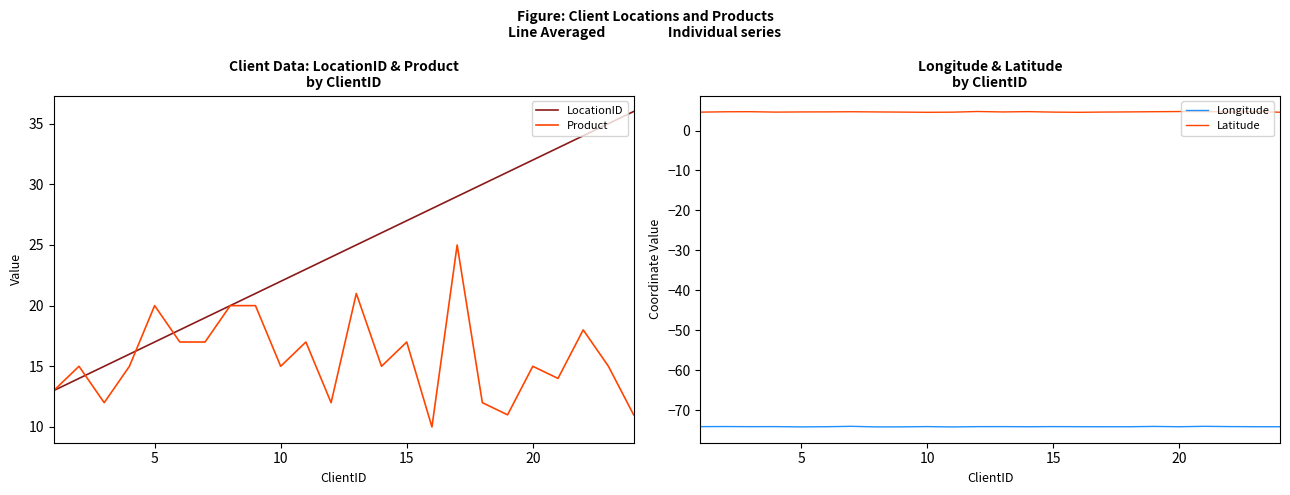

True or false: LocationID has a value of 39 at 10.

False